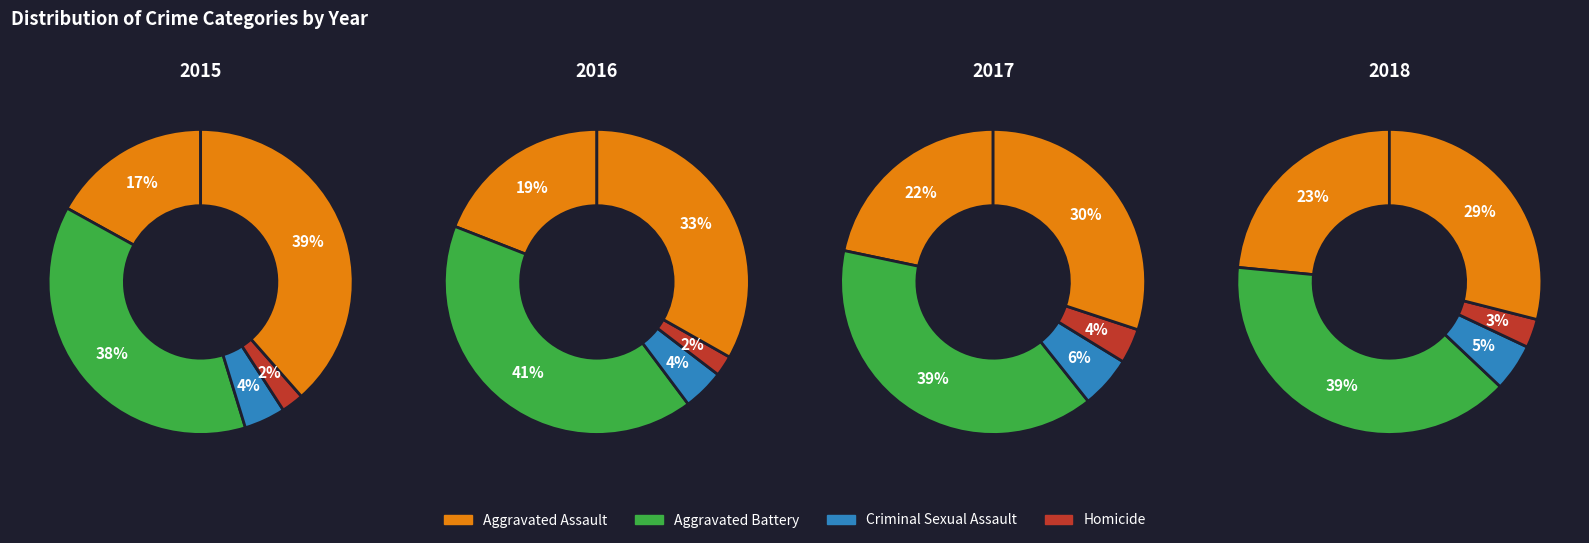

What percentage is the Aggravated Battery slice, to the nearest percent?

38%